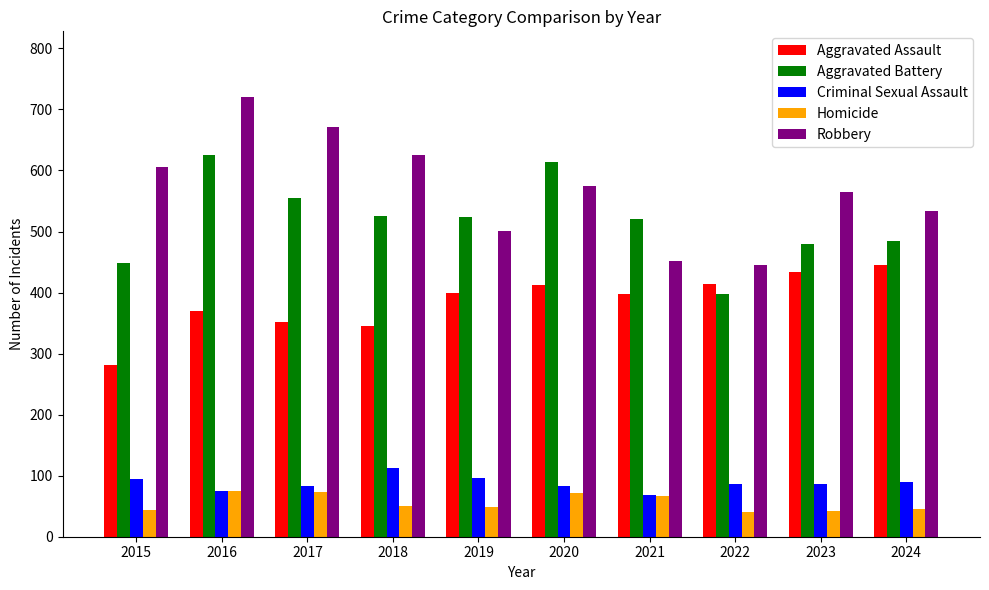

True or false: Robbery has a value of 1231 at 2016.

False